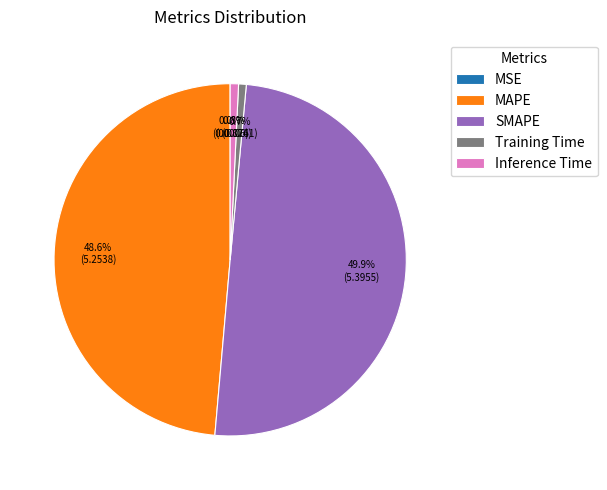

The MAPE slice represents 49% of the pie. True or false?

True